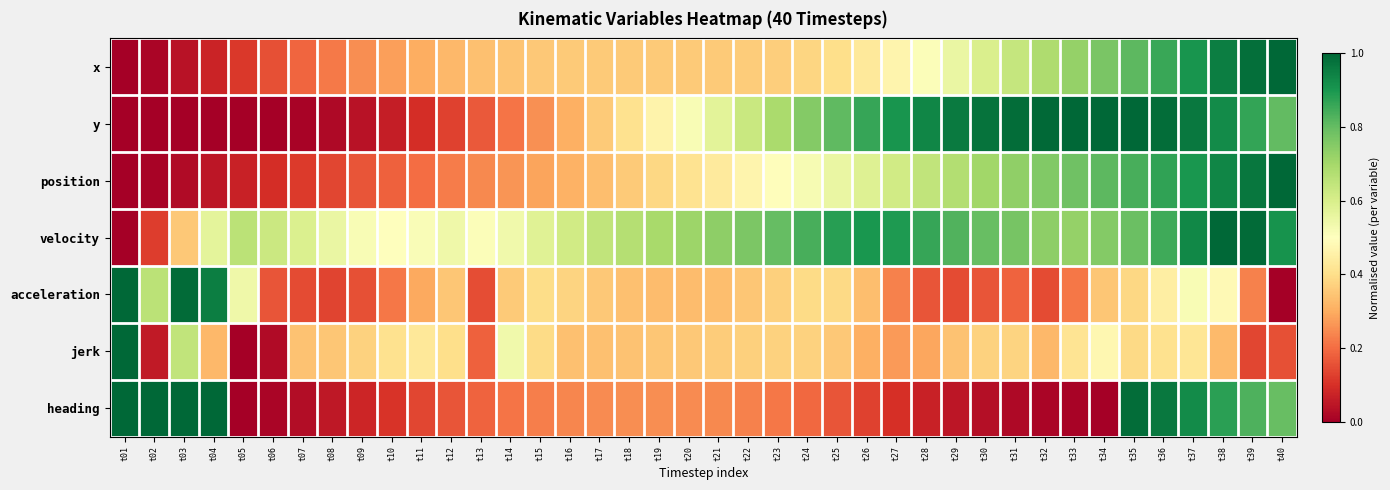

Which series has the largest range (max minus min)?

x